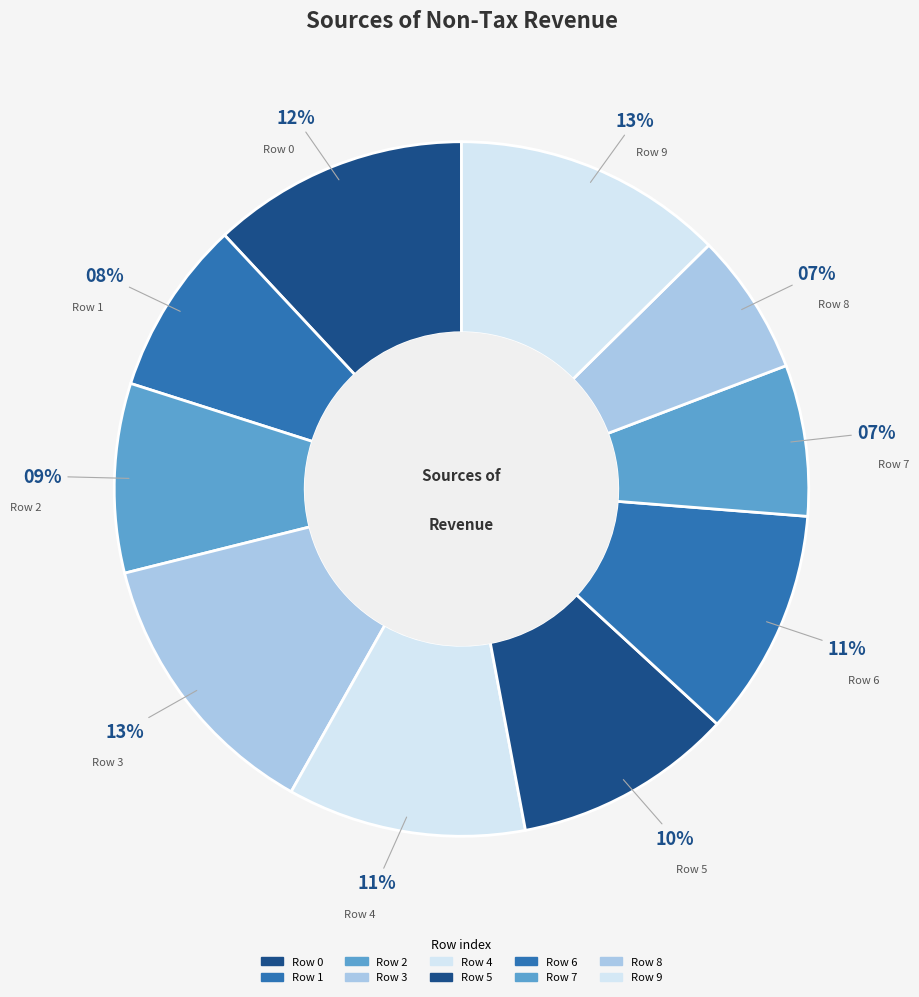

Which category has the biggest portion of the pie?

3